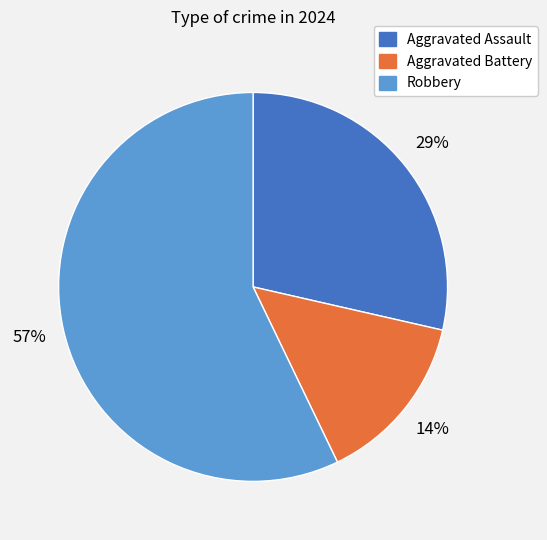

Is Aggravated Assault the majority of the pie?

No